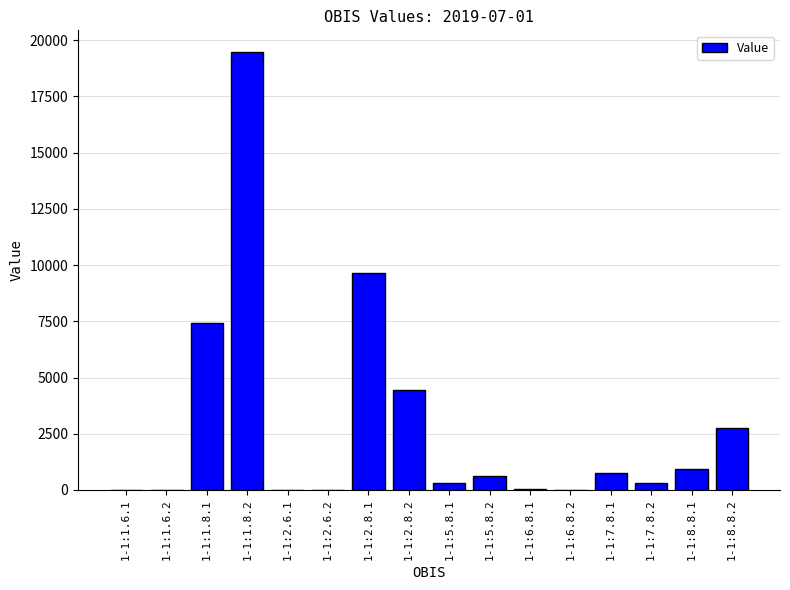

Which has a higher value, 1-1:1.8.1 or 1-1:8.8.1?

1-1:1.8.1